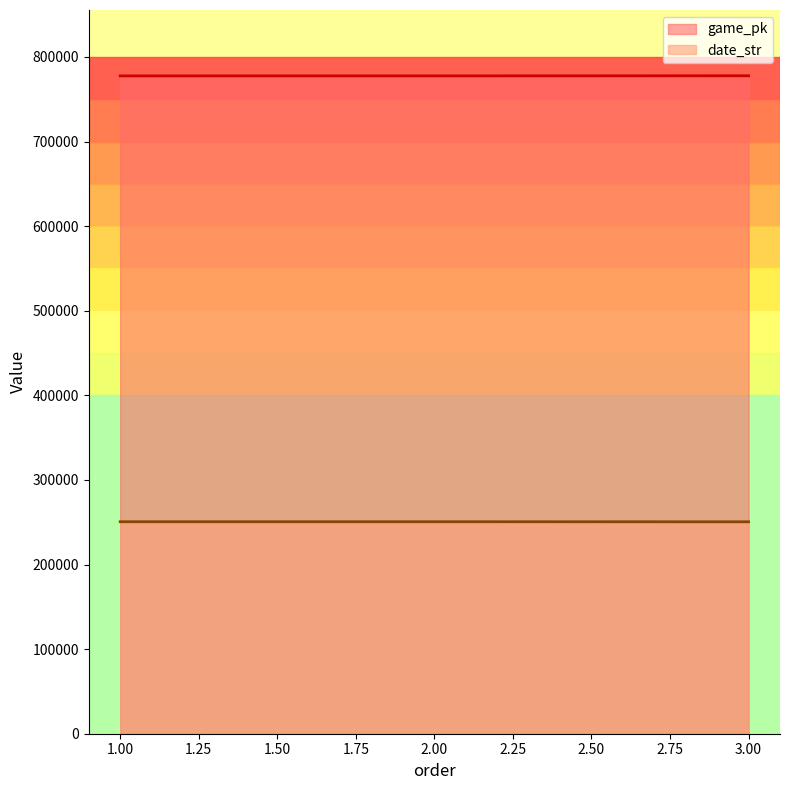

Is it true that game_pk equals 1188055 at 2.00?

False